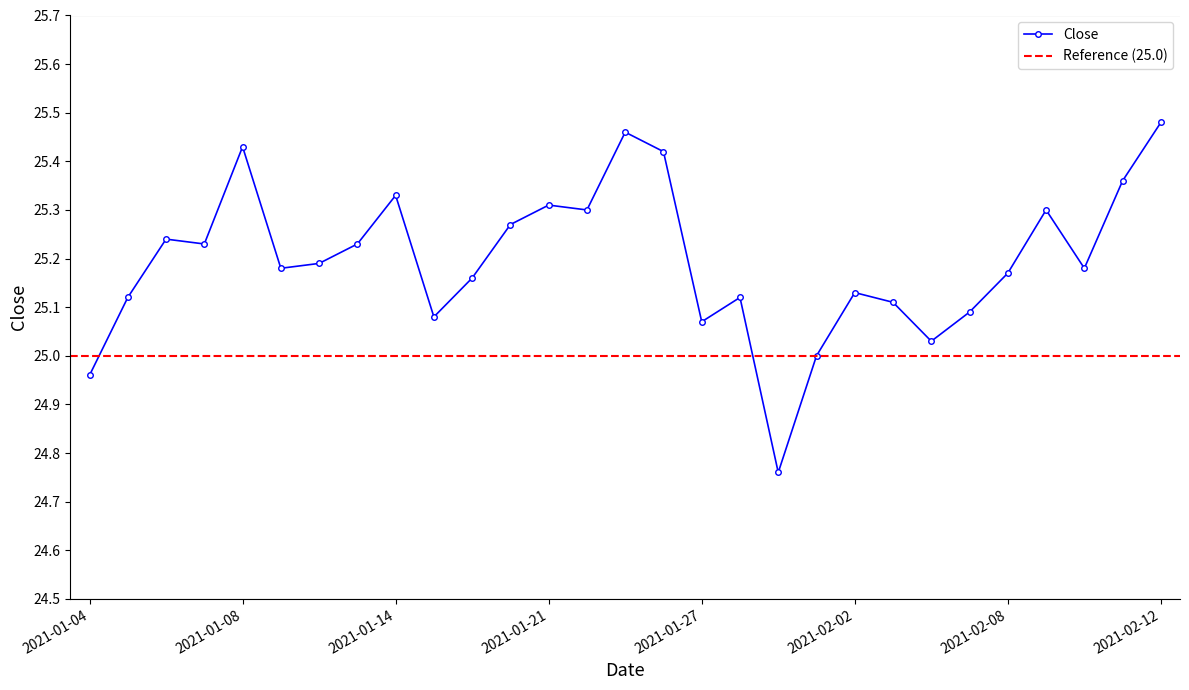

What is the label of the 1st point from the right?

2021-02-12